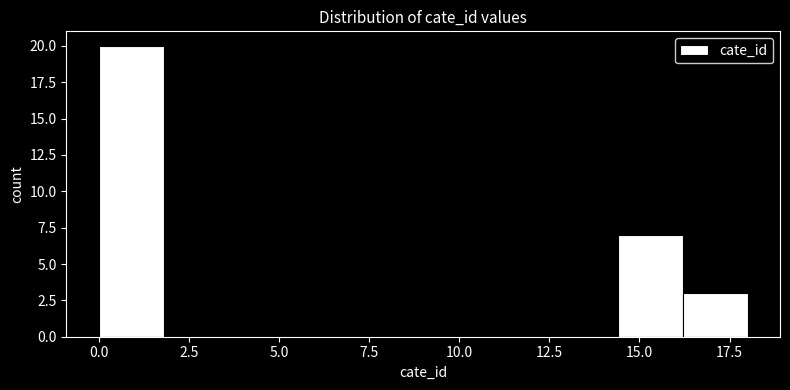

Read against the x-axis, roughly where is the centre of the tallest bar?

1.0